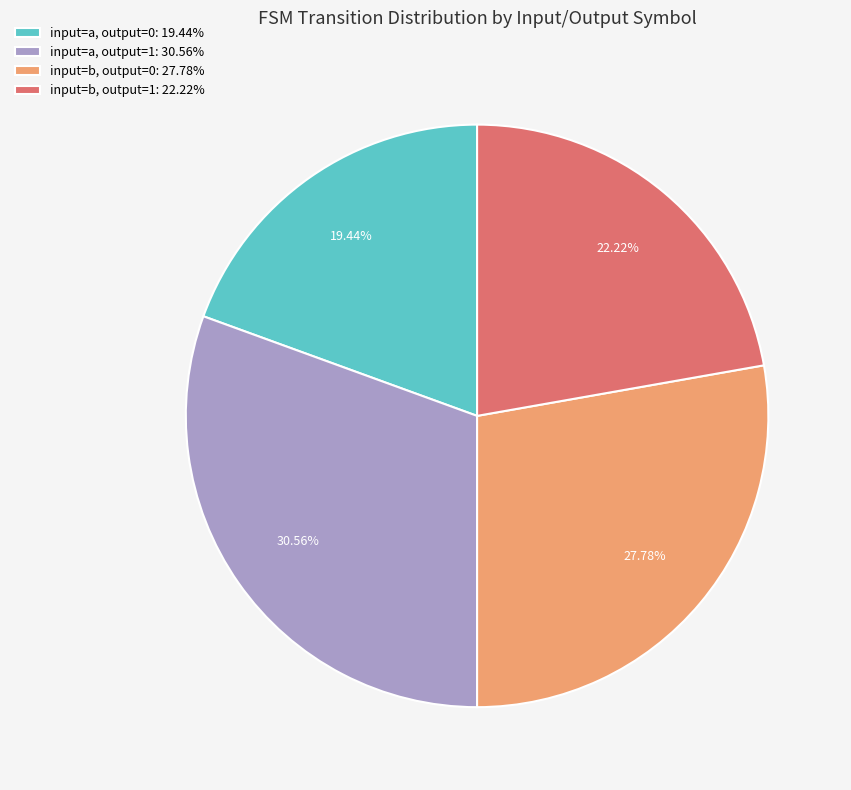

Which has a higher value, input=a, output=0: 19.44% or input=a, output=1: 30.56%?

input=a, output=1: 30.56%